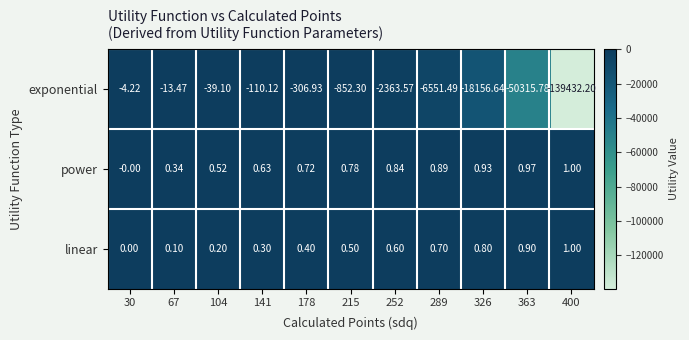

Which series has the largest total across all categories?

power